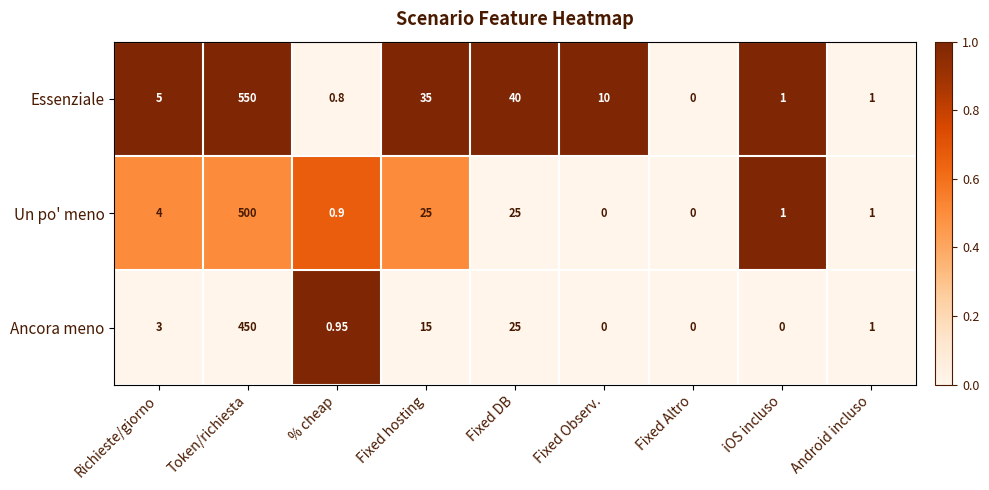

Where does the Ancora meno series first go above 1?

Richieste/giorno